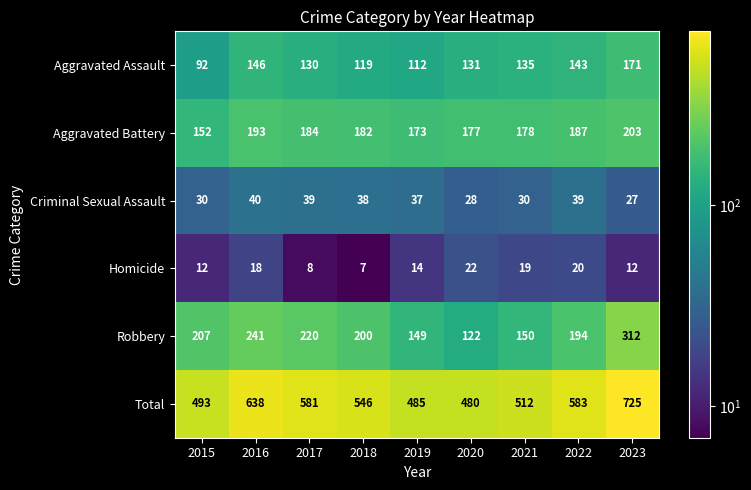

How many categories are shown in the chart?

9